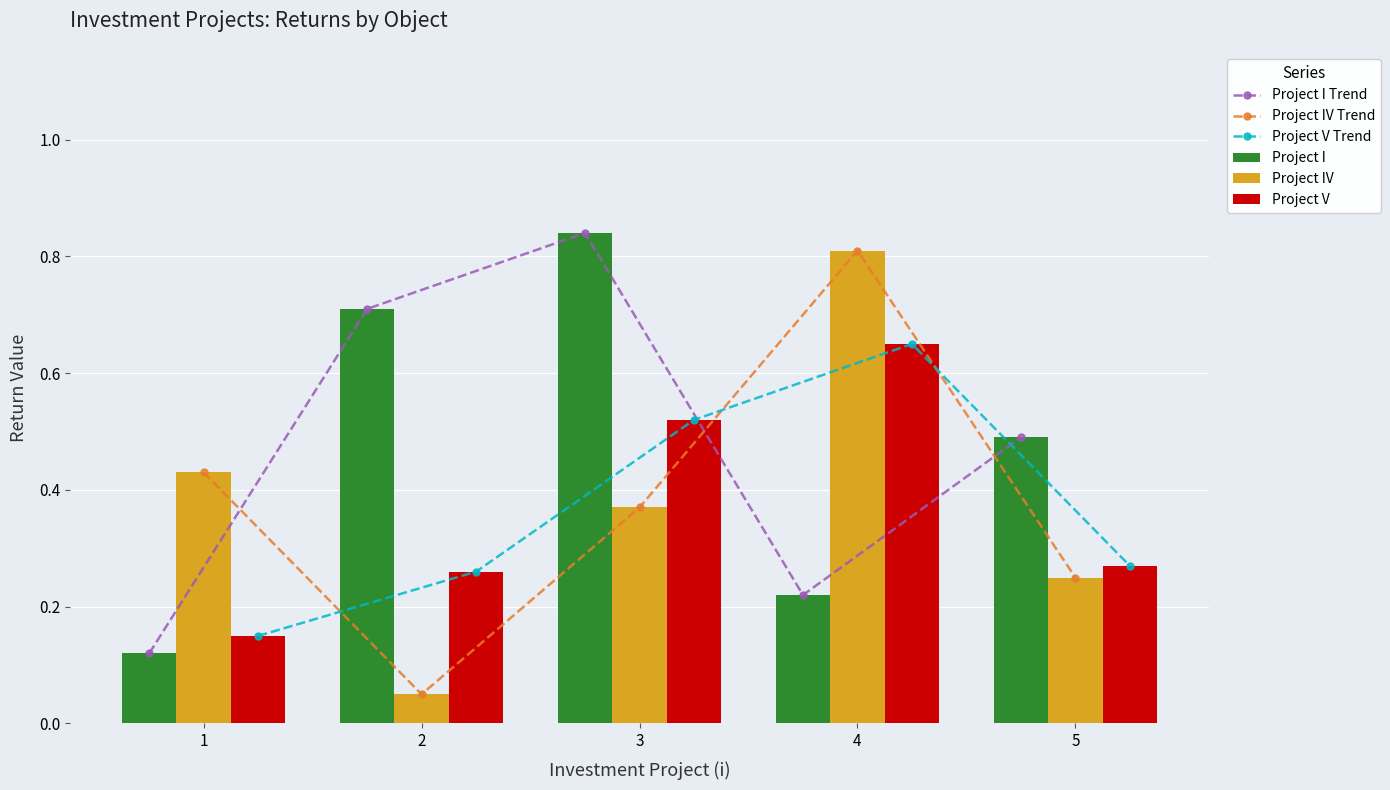

Is it true that Project I equals 0.2 at 5?

False